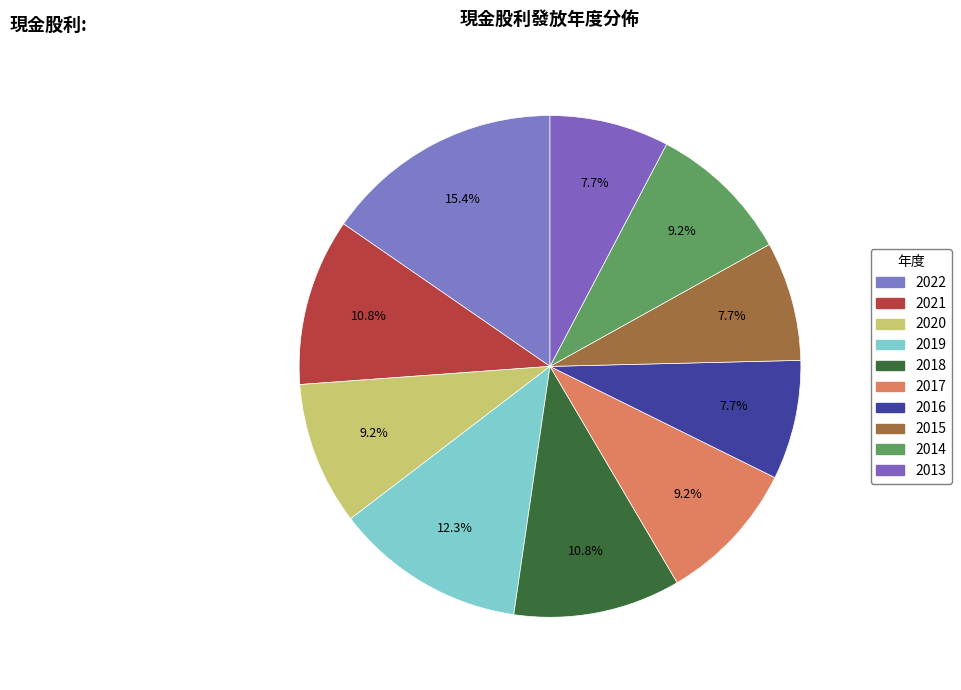

Which category has the smallest portion of the pie?

2016